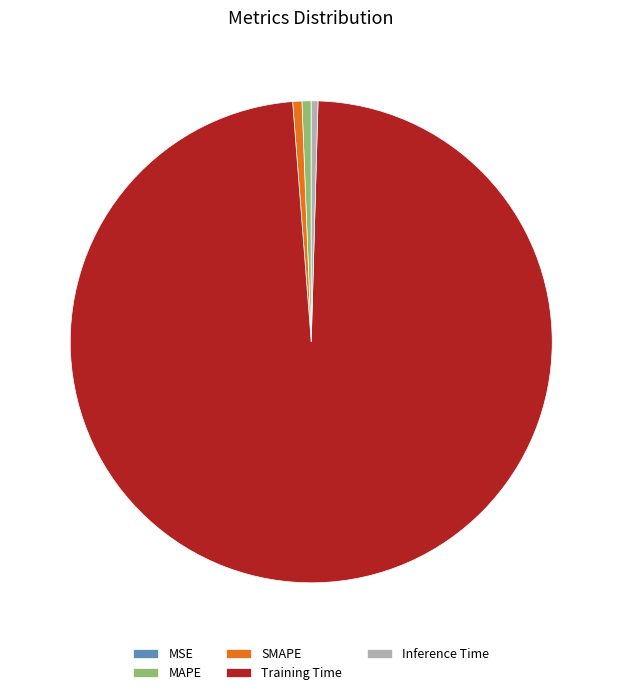

Is the sum of SMAPE and Inference Time greater than half?

No